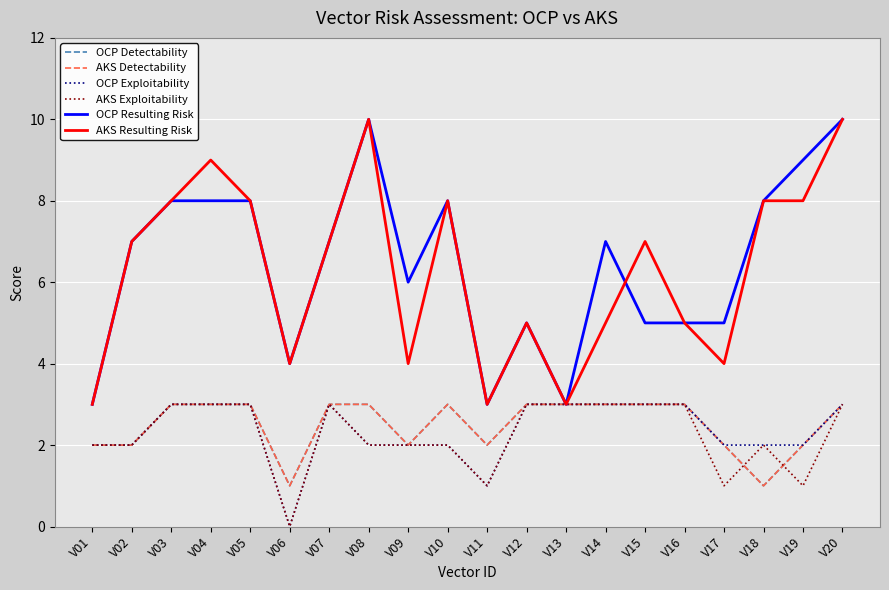

How many lines are shown in the chart?

6